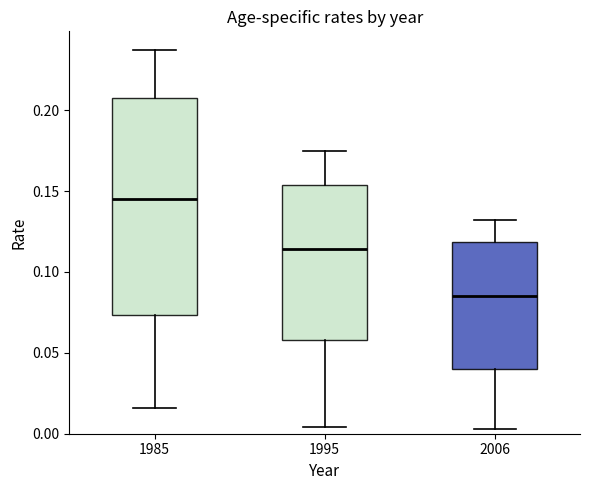

Which box is the tallest, from its lower edge to its upper edge?

1985